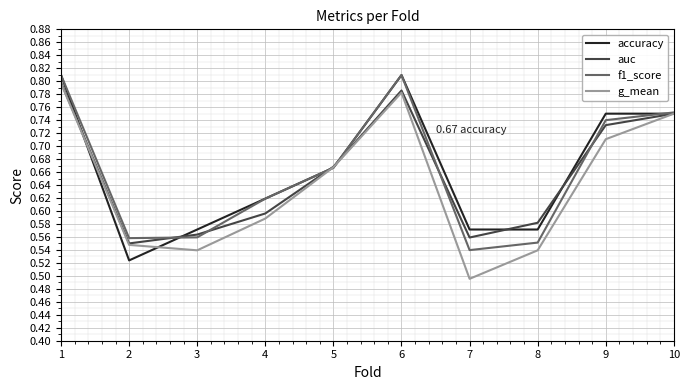

What is the total value across all series at 5?

2.7